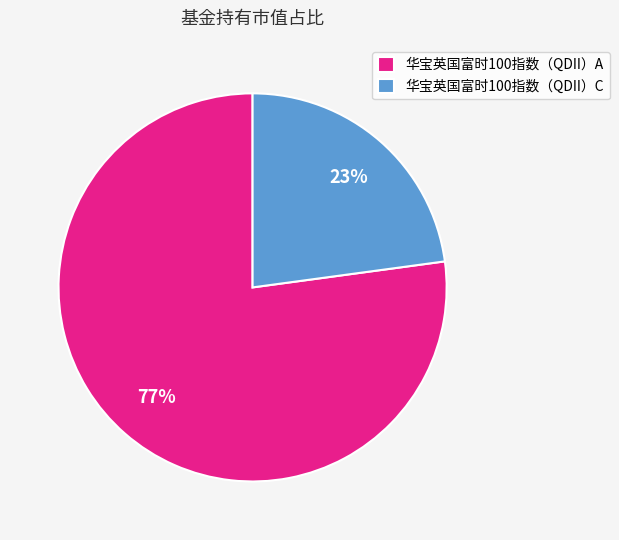

Is 华宝英国富时100指数（QDII）C the majority of the pie?

No